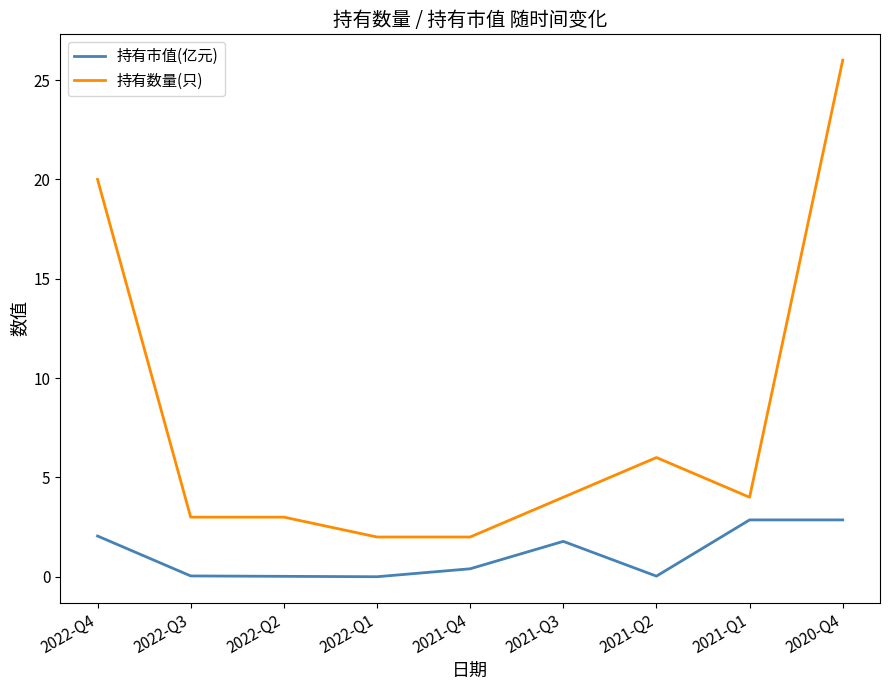

Is it true that 持有市值(亿元) equals 0.0 at 2022-Q1?

True